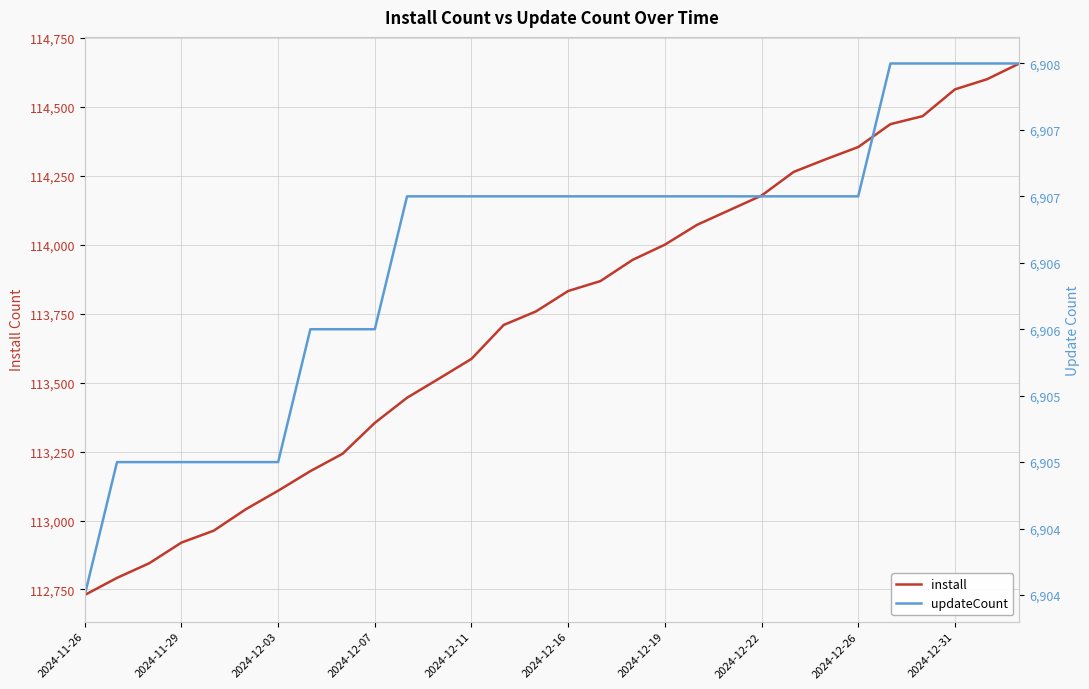

What is the maximum value for install?

114657